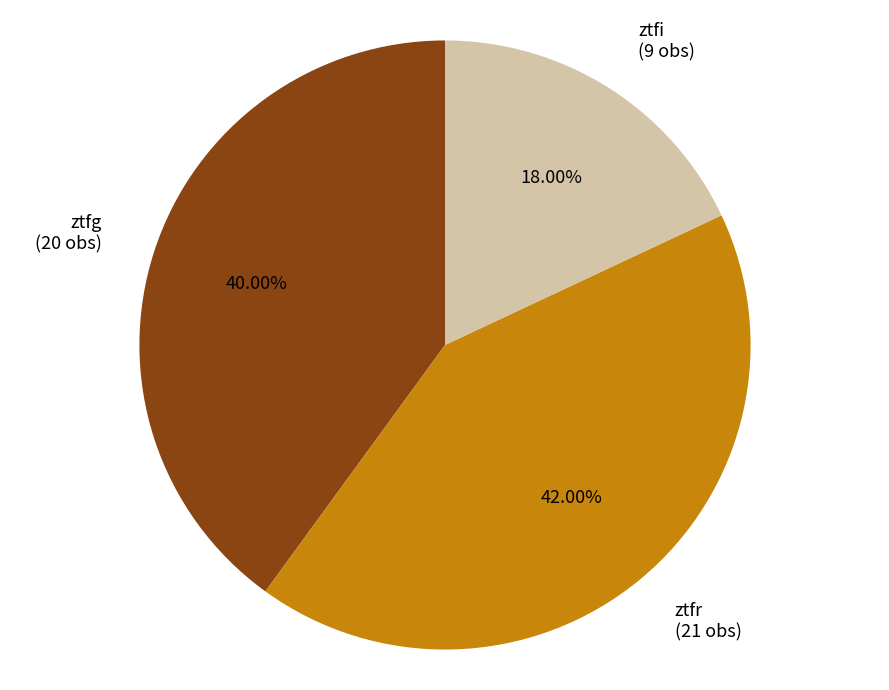

Is it true that ztfi is 18% of the pie?

True